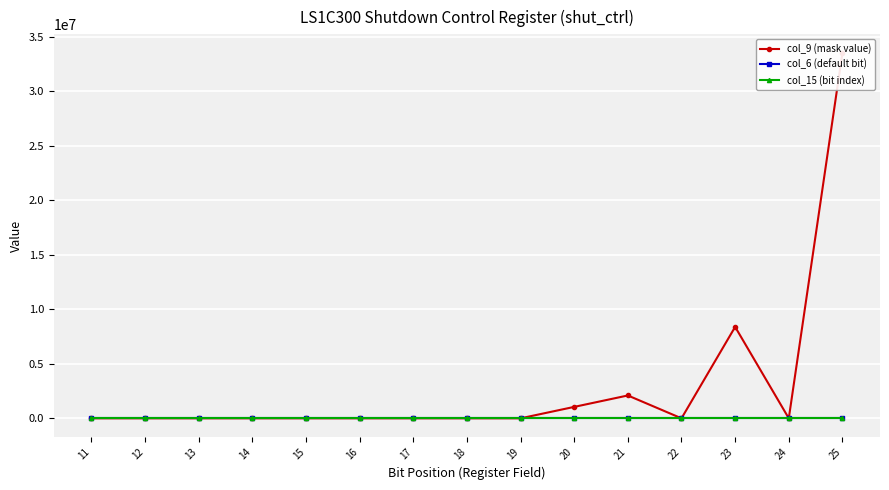

What value does the col_15 (bit index) series have at 13?

13